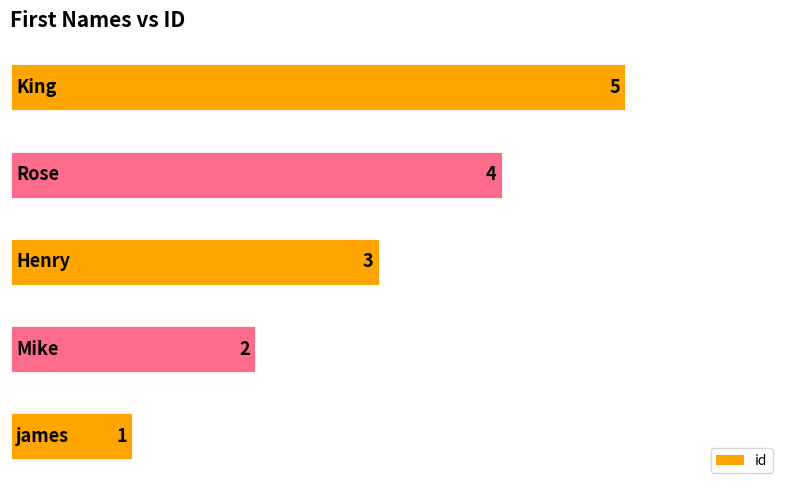

Count the values in the range 2 to 4.

3